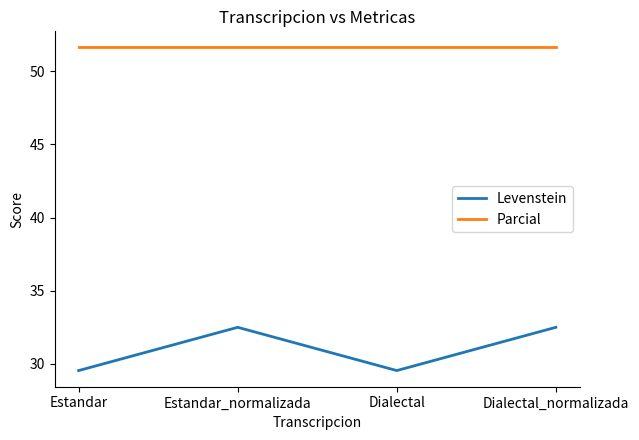

At how many categories does at least one series exceed 33?

4